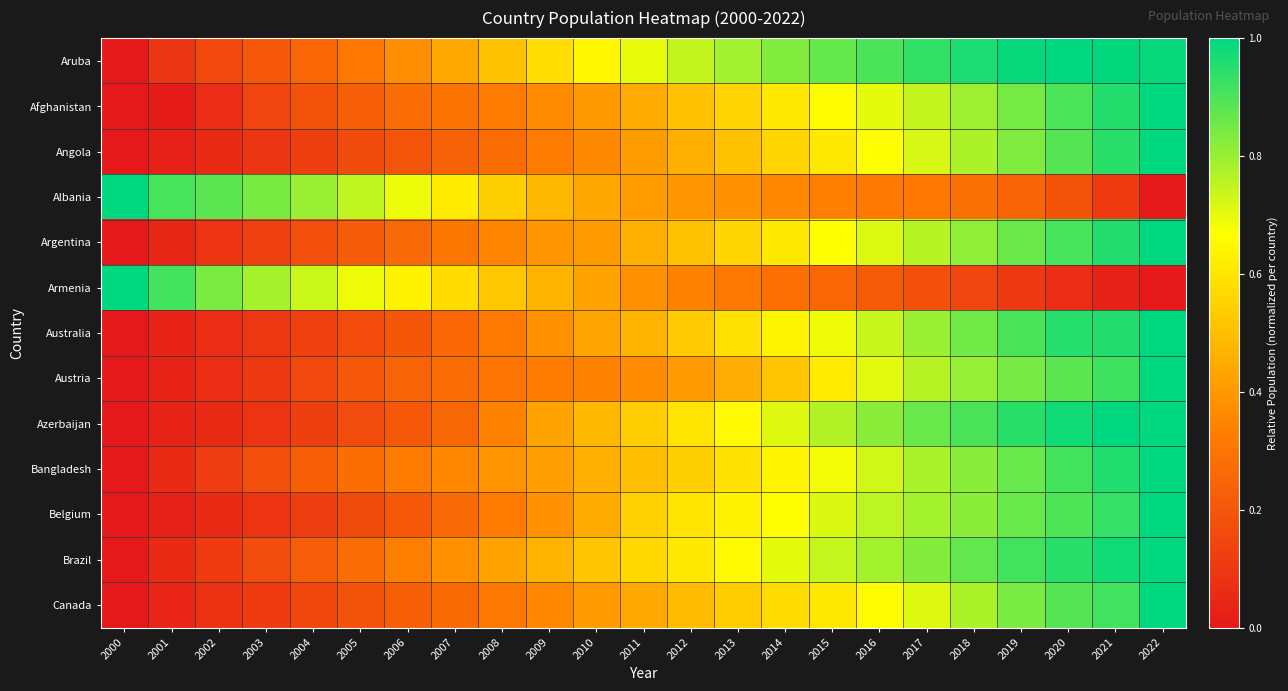

Reading left to right, transcribe all the data shown in this chart.

Aruba: 2000=0.0	2001=0.1	2002=0.2	2003=0.2	2004=0.3	2005=0.3	2006=0.4	2007=0.4	2008=0.5	2009=0.6	2010=0.6	2011=0.7	2012=0.7	2013=0.8	2014=0.8	2015=0.9	2016=0.9	2017=0.9	2018=1.0	2019=1.0	2020=1.0	2021=1.0	2022=1.0
Afghanistan: 2000=0.0	2001=0.0	2002=0.1	2003=0.1	2004=0.2	2005=0.2	2006=0.3	2007=0.3	2008=0.3	2009=0.4	2010=0.4	2011=0.4	2012=0.5	2013=0.6	2014=0.6	2015=0.7	2016=0.7	2017=0.7	2018=0.8	2019=0.8	2020=0.9	2021=1.0	2022=1.0
Angola: 2000=0.0	2001=0.0	2002=0.1	2003=0.1	2004=0.1	2005=0.2	2006=0.2	2007=0.2	2008=0.3	2009=0.3	2010=0.4	2011=0.4	2012=0.5	2013=0.5	2014=0.6	2015=0.6	2016=0.7	2017=0.7	2018=0.8	2019=0.8	2020=0.9	2021=0.9	2022=1.0
Albania: 2000=1.0	2001=0.9	2002=0.9	2003=0.8	2004=0.8	2005=0.8	2006=0.7	2007=0.6	2008=0.5	2009=0.5	2010=0.4	2011=0.4	2012=0.4	2013=0.4	2014=0.4	2015=0.3	2016=0.3	2017=0.3	2018=0.3	2019=0.2	2020=0.2	2021=0.1	2022=0.0
Argentina: 2000=0.0	2001=0.0	2002=0.1	2003=0.1	2004=0.2	2005=0.2	2006=0.3	2007=0.3	2008=0.3	2009=0.4	2010=0.4	2011=0.5	2012=0.5	2013=0.6	2014=0.6	2015=0.7	2016=0.7	2017=0.8	2018=0.8	2019=0.9	2020=0.9	2021=1.0	2022=1.0
Armenia: 2000=1.0	2001=0.9	2002=0.8	2003=0.8	2004=0.7	2005=0.7	2006=0.6	2007=0.6	2008=0.5	2009=0.5	2010=0.4	2011=0.4	2012=0.3	2013=0.3	2014=0.3	2015=0.3	2016=0.2	2017=0.2	2018=0.1	2019=0.1	2020=0.1	2021=0.0	2022=0.0
Australia: 2000=0.0	2001=0.0	2002=0.1	2003=0.1	2004=0.1	2005=0.2	2006=0.2	2007=0.3	2008=0.3	2009=0.4	2010=0.4	2011=0.5	2012=0.5	2013=0.6	2014=0.6	2015=0.7	2016=0.7	2017=0.8	2018=0.9	2019=0.9	2020=0.9	2021=1.0	2022=1.0
Austria: 2000=0.0	2001=0.0	2002=0.1	2003=0.1	2004=0.2	2005=0.2	2006=0.2	2007=0.3	2008=0.3	2009=0.3	2010=0.3	2011=0.4	2012=0.4	2013=0.5	2014=0.5	2015=0.6	2016=0.7	2017=0.8	2018=0.8	2019=0.8	2020=0.9	2021=0.9	2022=1.0
Azerbaijan: 2000=0.0	2001=0.0	2002=0.1	2003=0.1	2004=0.1	2005=0.2	2006=0.2	2007=0.3	2008=0.3	2009=0.4	2010=0.5	2011=0.5	2012=0.6	2013=0.7	2014=0.7	2015=0.8	2016=0.8	2017=0.9	2018=0.9	2019=0.9	2020=1.0	2021=1.0	2022=1.0
Bangladesh: 2000=0.0	2001=0.1	2002=0.1	2003=0.2	2004=0.2	2005=0.3	2006=0.3	2007=0.4	2008=0.4	2009=0.4	2010=0.5	2011=0.5	2012=0.5	2013=0.6	2014=0.6	2015=0.7	2016=0.7	2017=0.8	2018=0.8	2019=0.9	2020=0.9	2021=1.0	2022=1.0
Belgium: 2000=0.0	2001=0.0	2002=0.1	2003=0.1	2004=0.1	2005=0.2	2006=0.2	2007=0.3	2008=0.3	2009=0.4	2010=0.4	2011=0.5	2012=0.6	2013=0.6	2014=0.7	2015=0.7	2016=0.8	2017=0.8	2018=0.8	2019=0.9	2020=0.9	2021=0.9	2022=1.0
Brazil: 2000=0.0	2001=0.1	2002=0.1	2003=0.2	2004=0.2	2005=0.3	2006=0.3	2007=0.4	2008=0.4	2009=0.5	2010=0.5	2011=0.6	2012=0.6	2013=0.7	2014=0.7	2015=0.7	2016=0.8	2017=0.8	2018=0.9	2019=0.9	2020=0.9	2021=1.0	2022=1.0
Canada: 2000=0.0	2001=0.0	2002=0.1	2003=0.1	2004=0.2	2005=0.2	2006=0.2	2007=0.3	2008=0.3	2009=0.4	2010=0.4	2011=0.4	2012=0.5	2013=0.5	2014=0.6	2015=0.6	2016=0.7	2017=0.7	2018=0.8	2019=0.8	2020=0.9	2021=0.9	2022=1.0